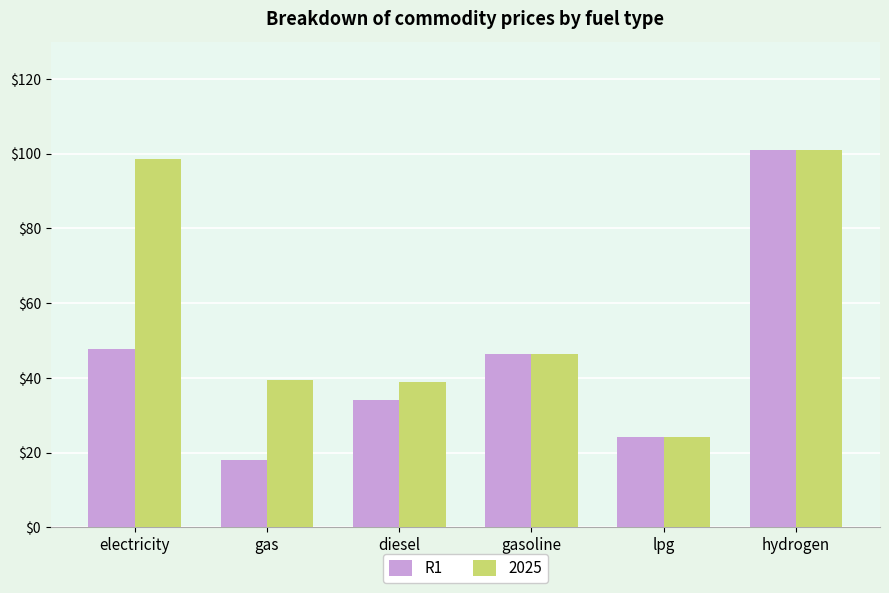

What is the label of the 5th bar from the right?

gas